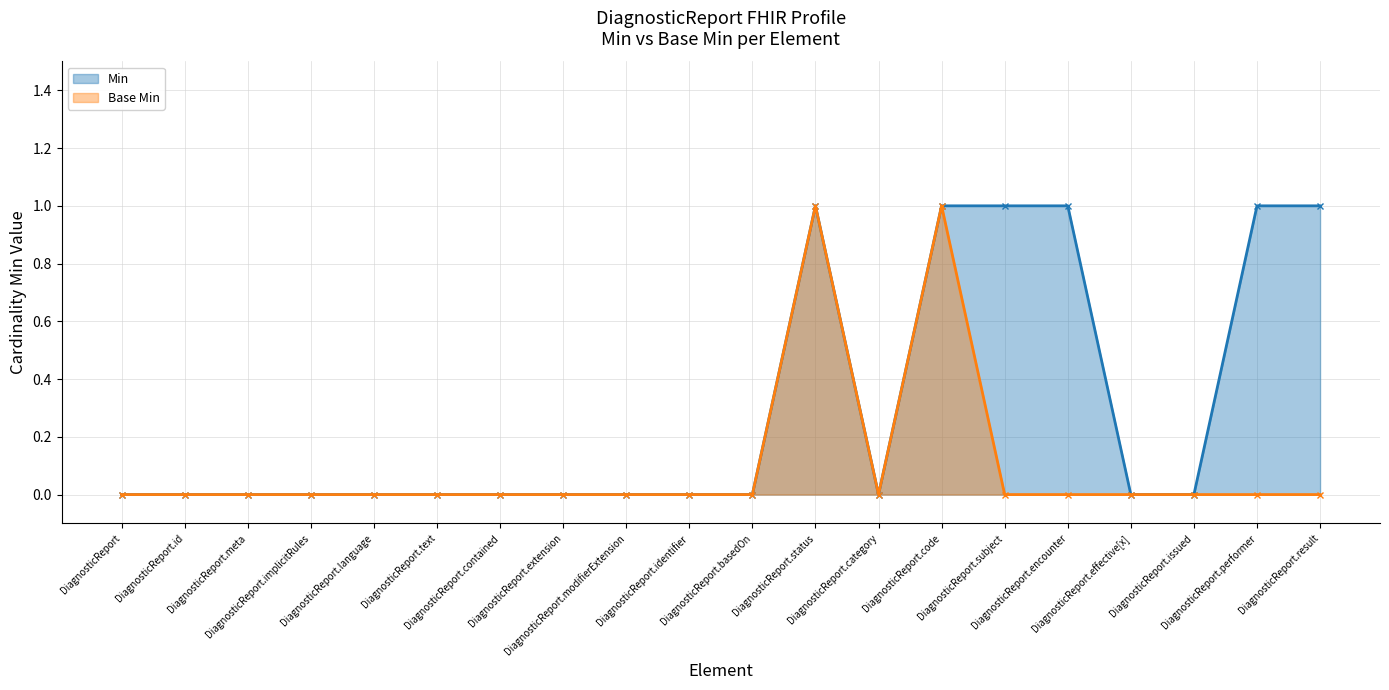

In Base Min, how many points are lower than both neighbors (excluding endpoints)?

1